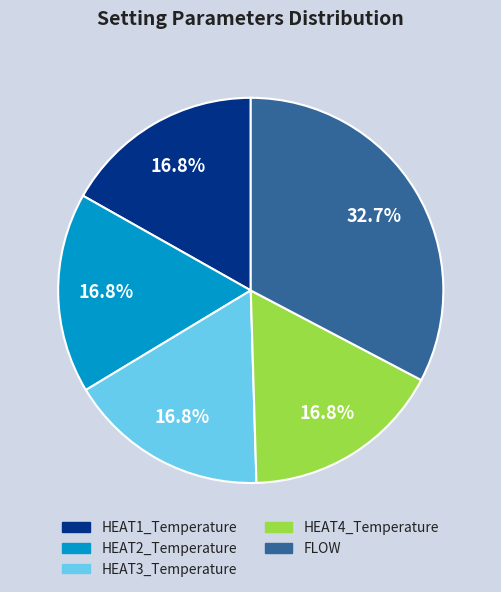

Do HEAT1_Temperature and HEAT3_Temperature together represent more than half of the pie?

No